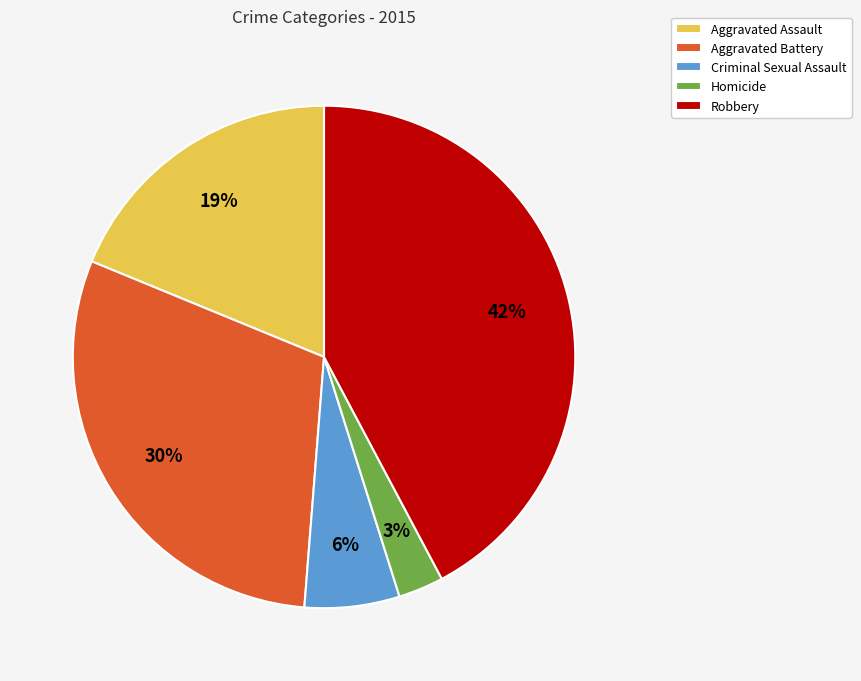

Does any single category account for the majority?

No